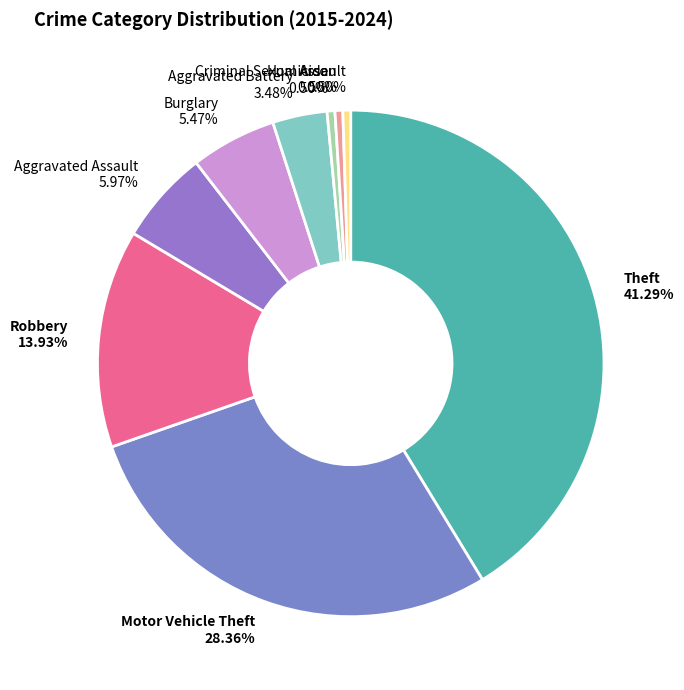

What is the largest slice in the pie chart?

Theft